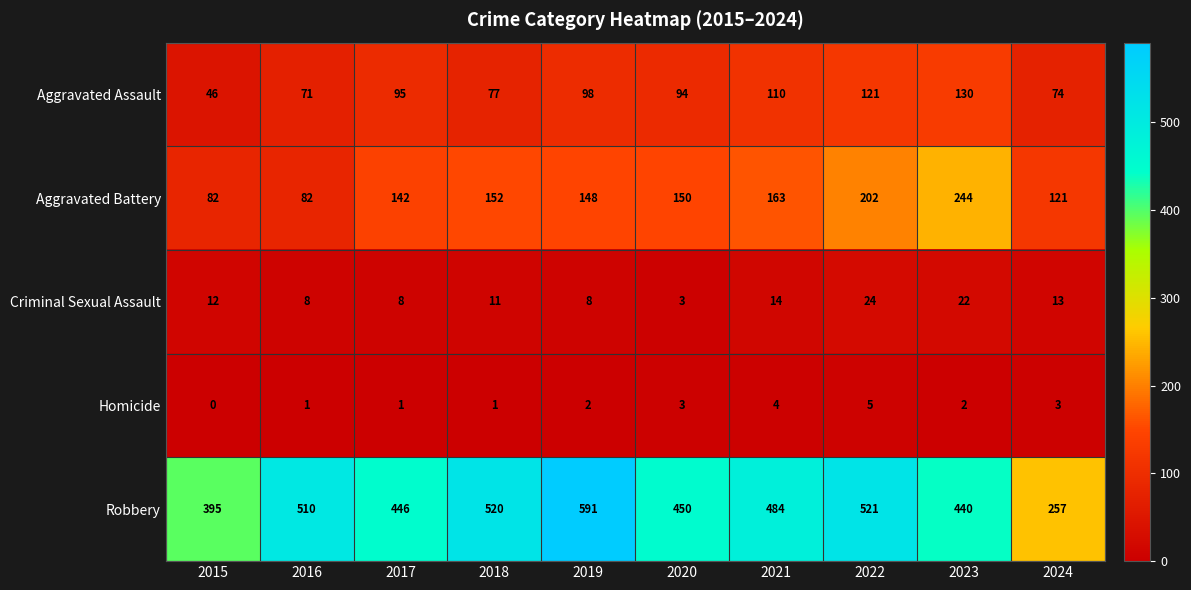

What is the sum of all Aggravated Assault values?

916